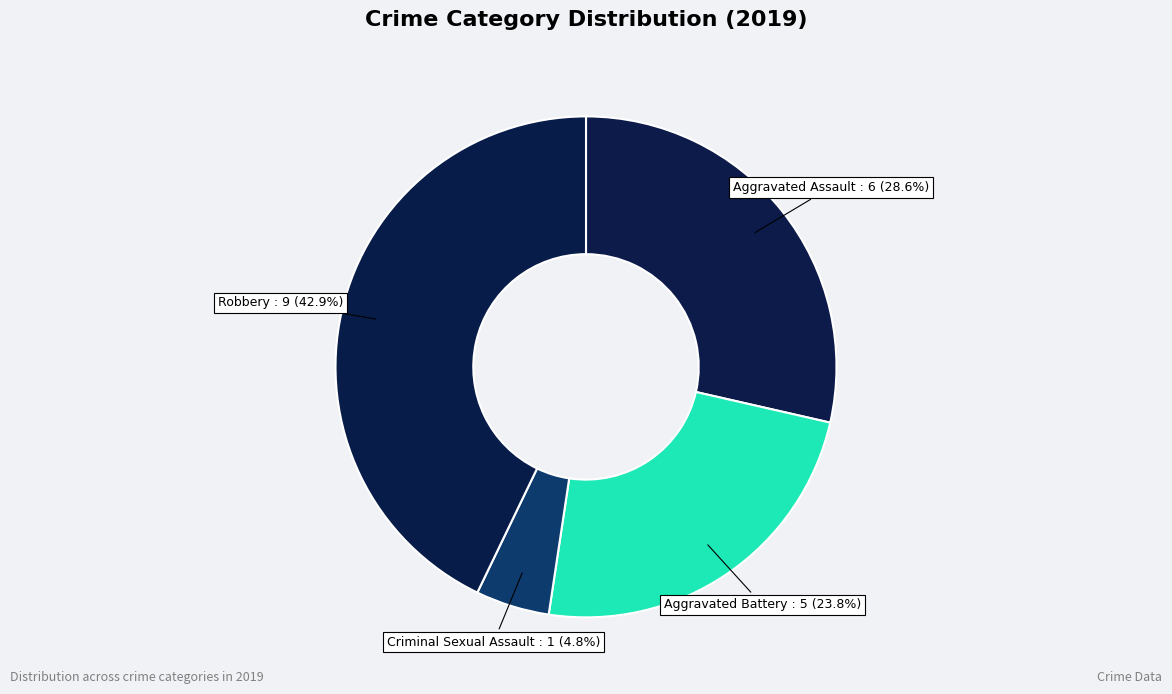

How many slices are in this pie chart?

4